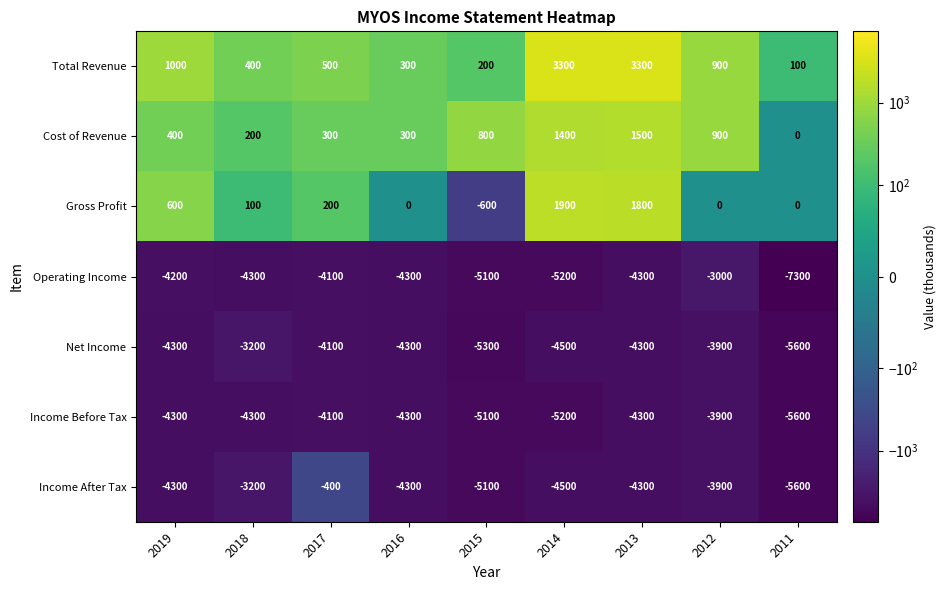

Is it true that Income Before Tax equals -1694 at 2015?

False